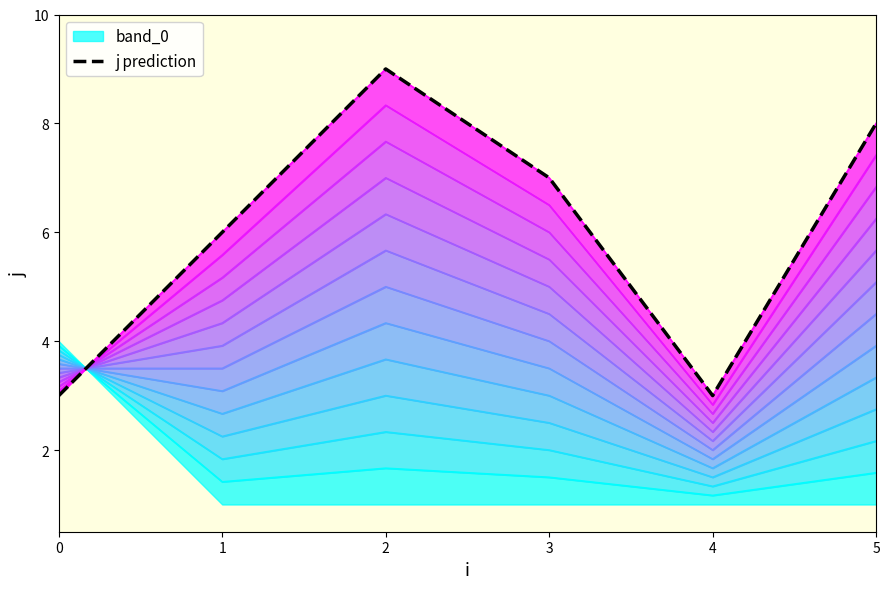

What is the change in value from 1 to 4?

-3